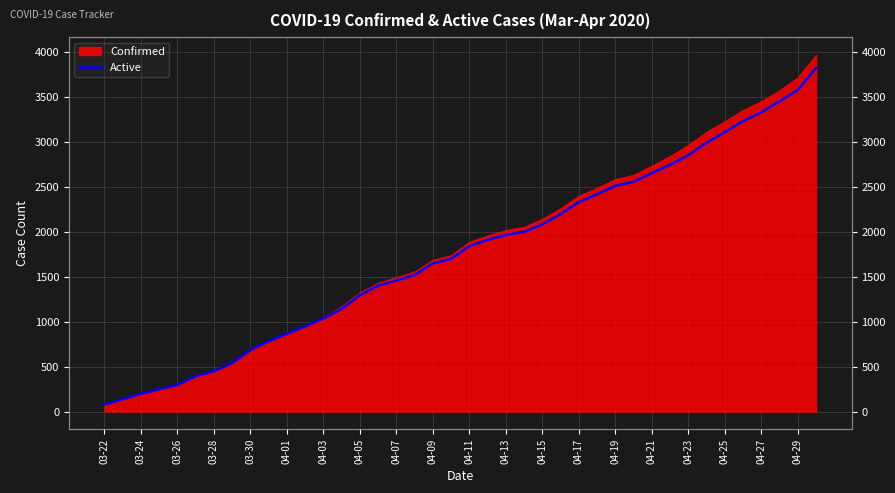

What is the sum of all values?

70486